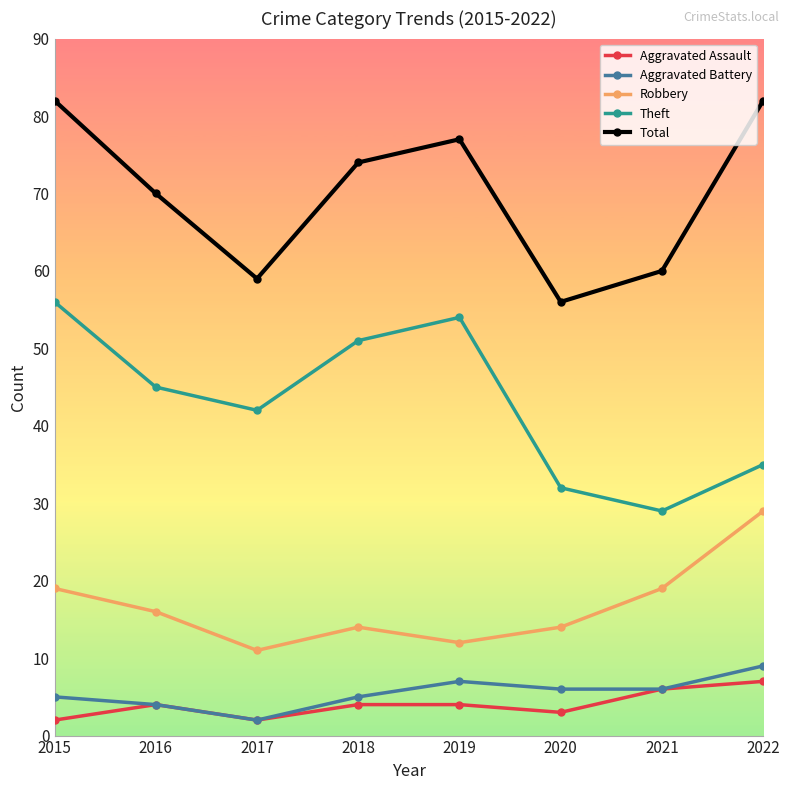

Where is the first local minimum for Aggravated Assault?

2017